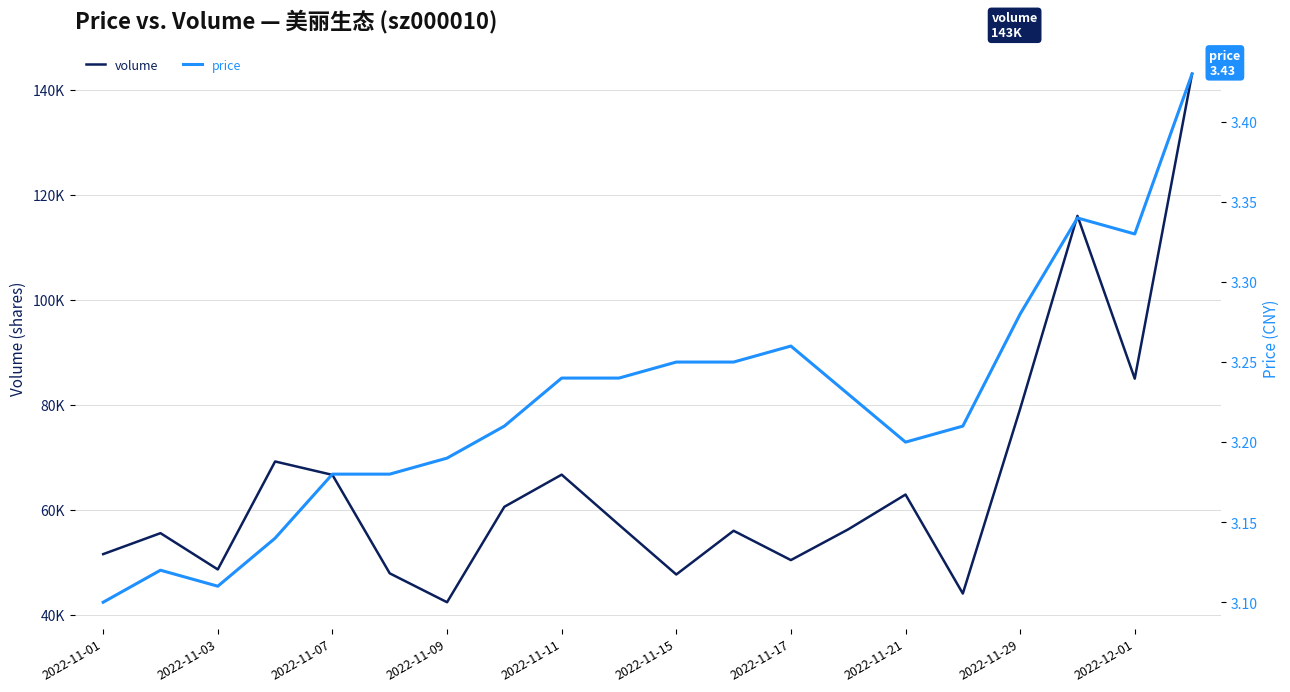

Which category has the lowest value in the price series?

2022-11-01